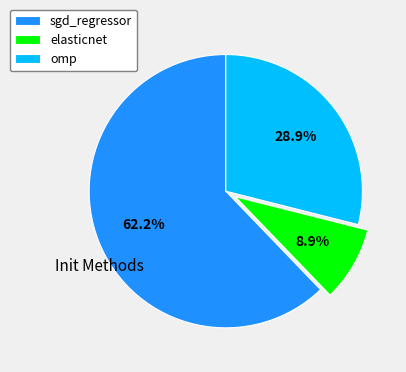

Which category has the biggest portion of the pie?

sgd_regressor